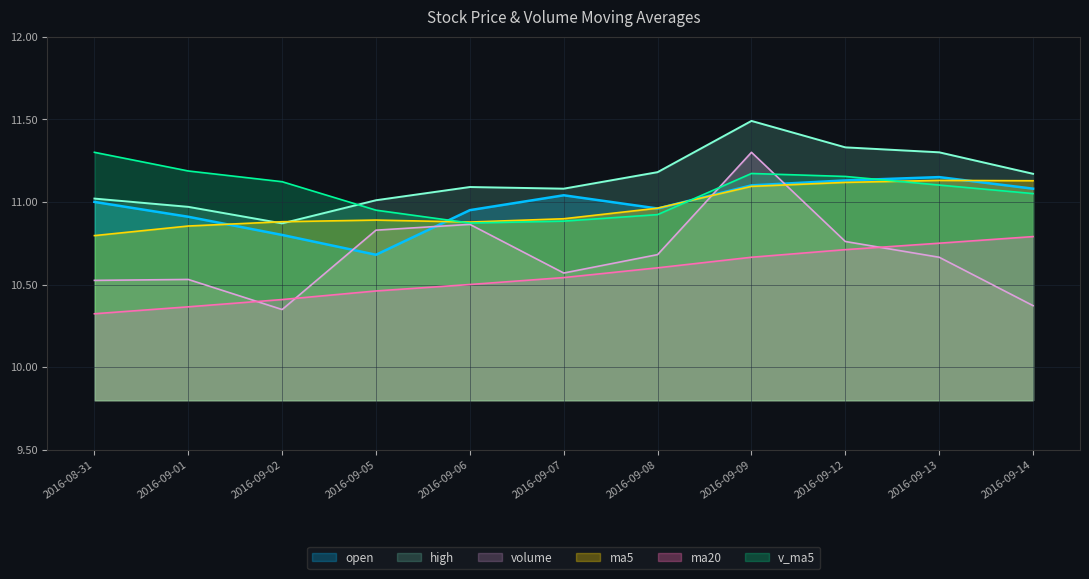

Which series ends up on top after the final intersection of open and ma5?

ma5